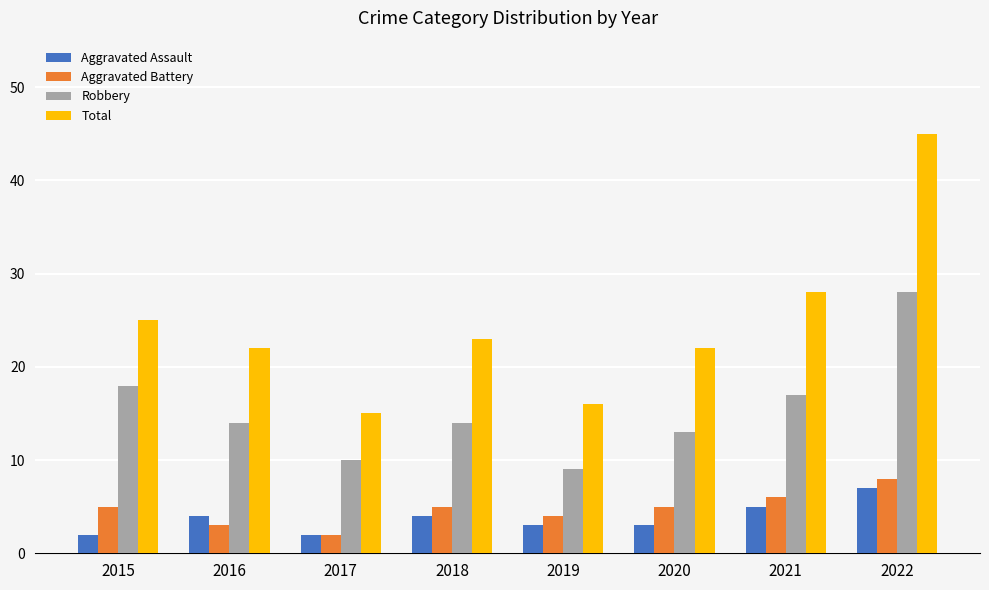

What are all the series names shown in the legend?

Aggravated Assault, Aggravated Battery, Robbery, Total